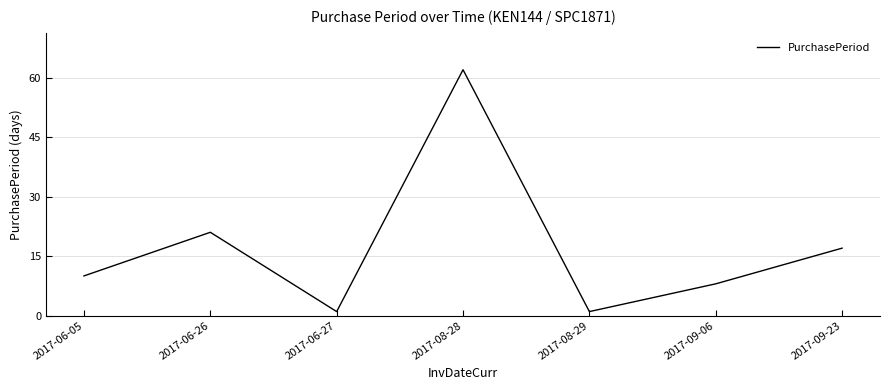

Which label corresponds to the largest value in the chart?

2017-08-28